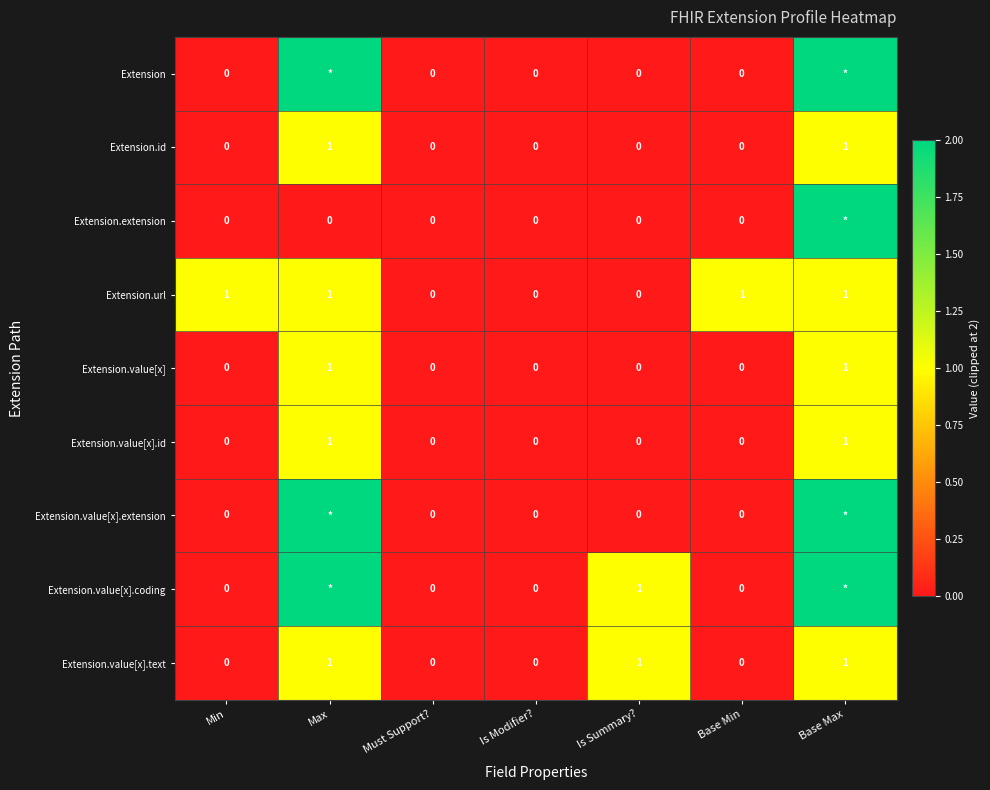

What is the sum of all Extension.url values?

4